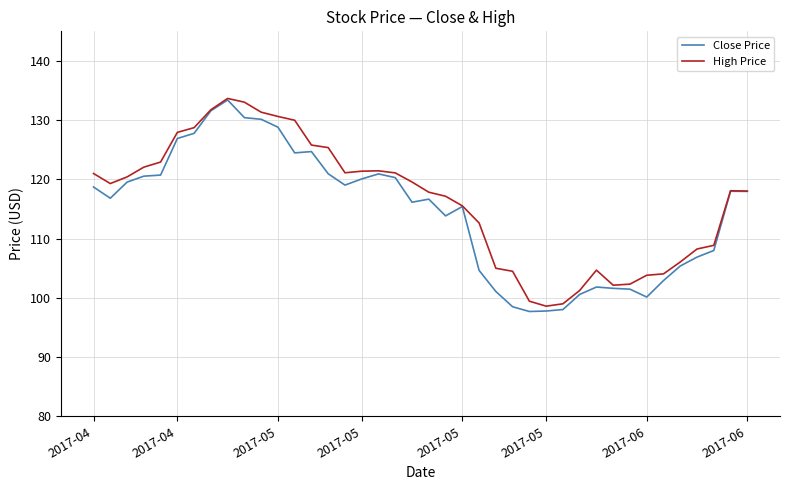

What is the maximum value for Close Price?

133.4